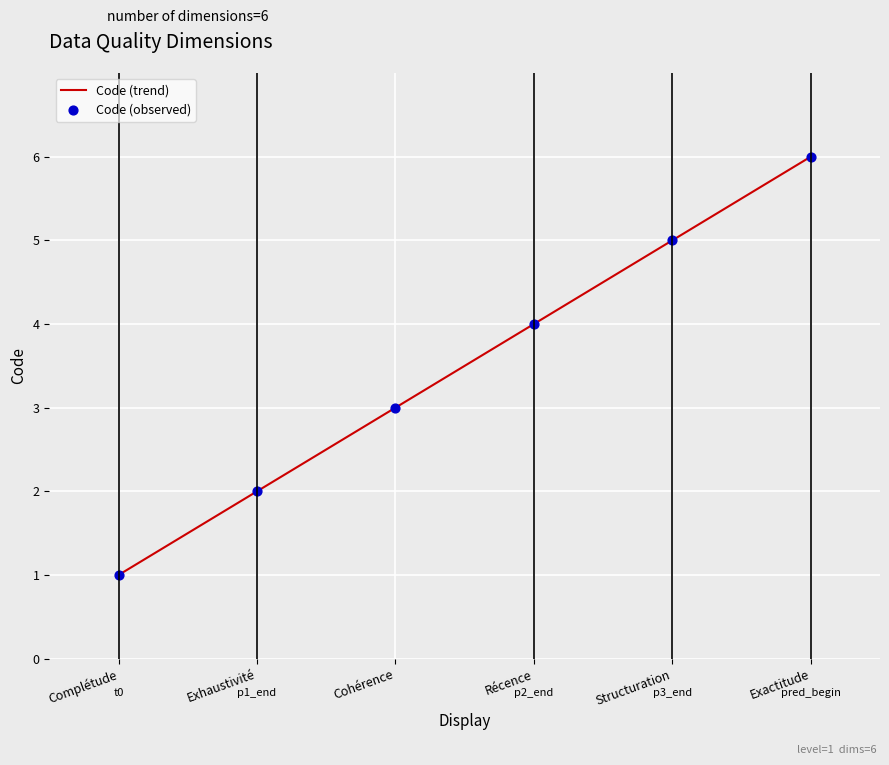

What is the change in value from Exhaustivité to Structuration?

+3